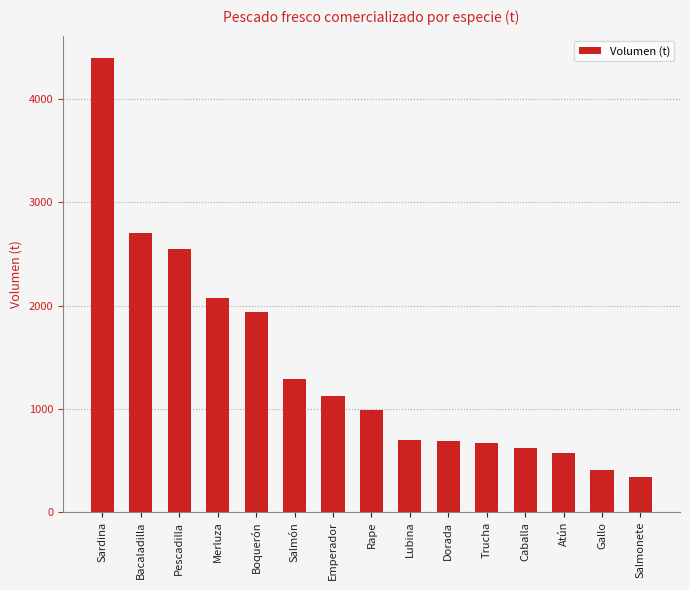

What position from the right is Lubina?

7